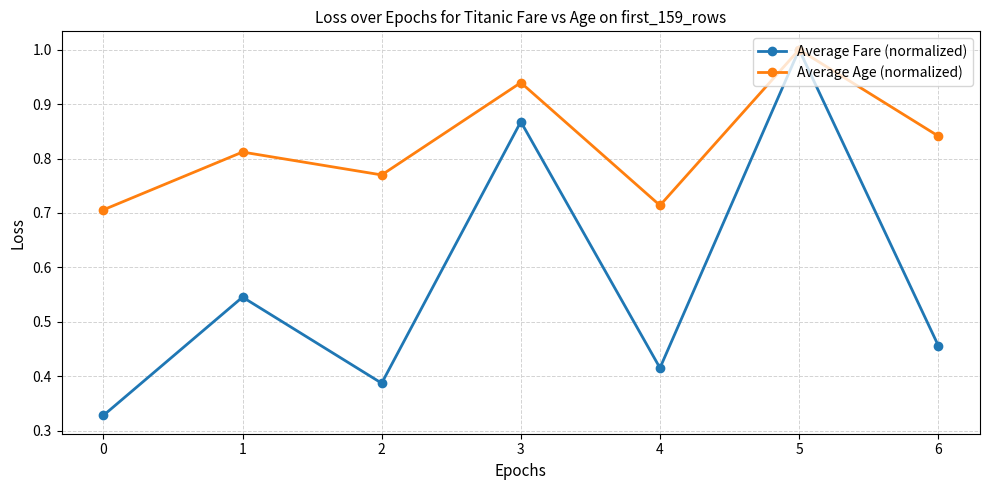

The value of Average Fare (normalized) at 0 is 0.1. True or false?

False